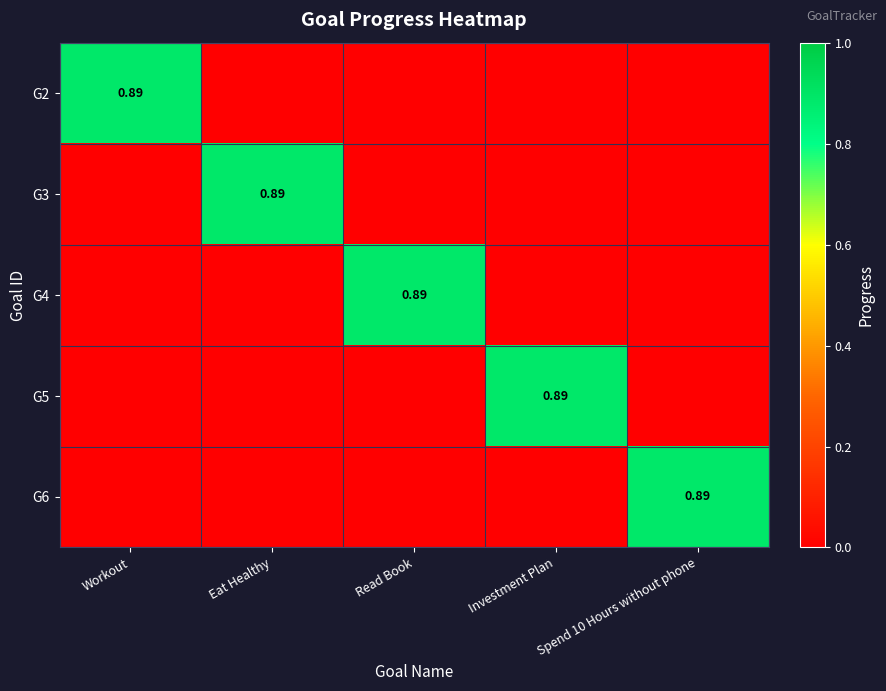

What is the sum of the G6 values at Spend 10 Hours without phone and Investment Plan?

0.9